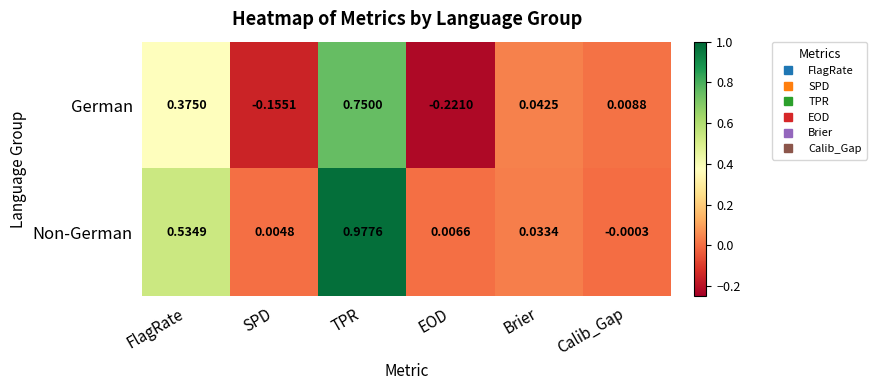

What is the spread (max minus min) of values at FlagRate?

0.2